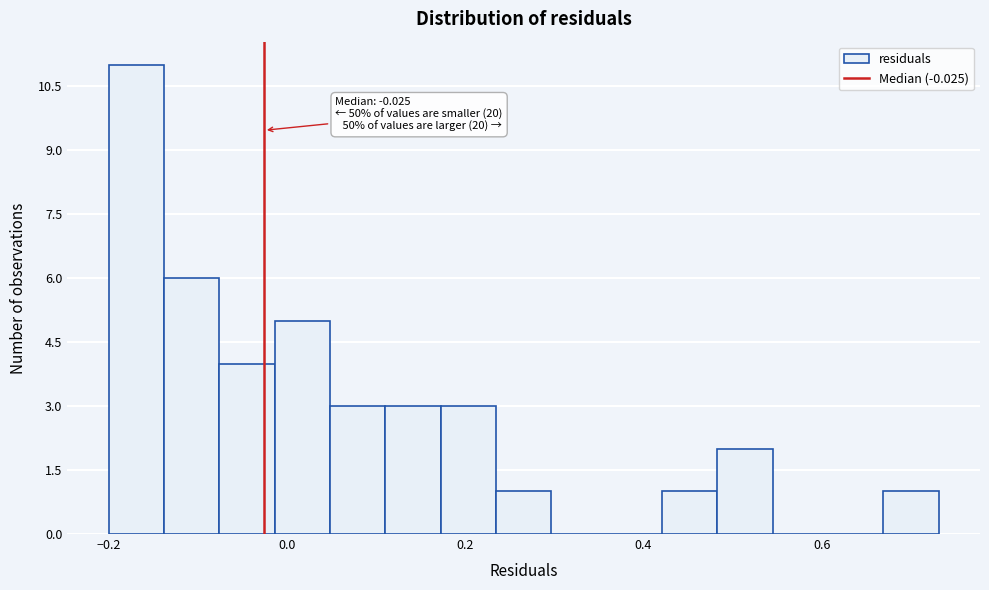

Read against the x-axis, roughly where is the centre of the tallest bar?

-0.16